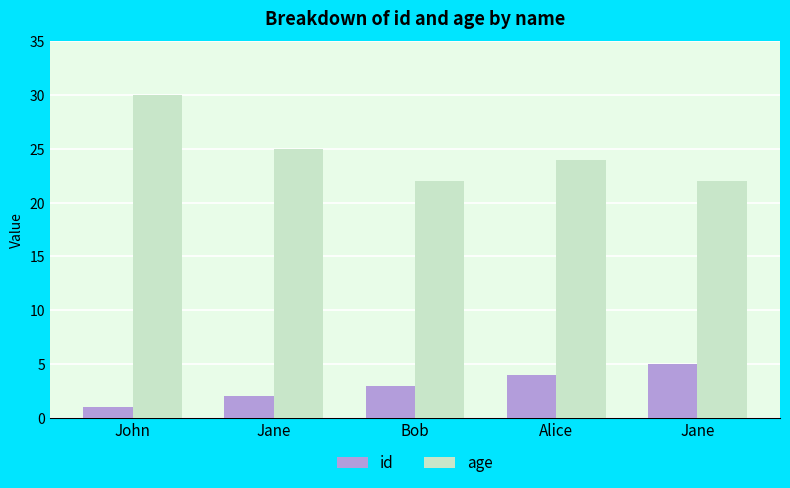

What is the maximum value for age?

30